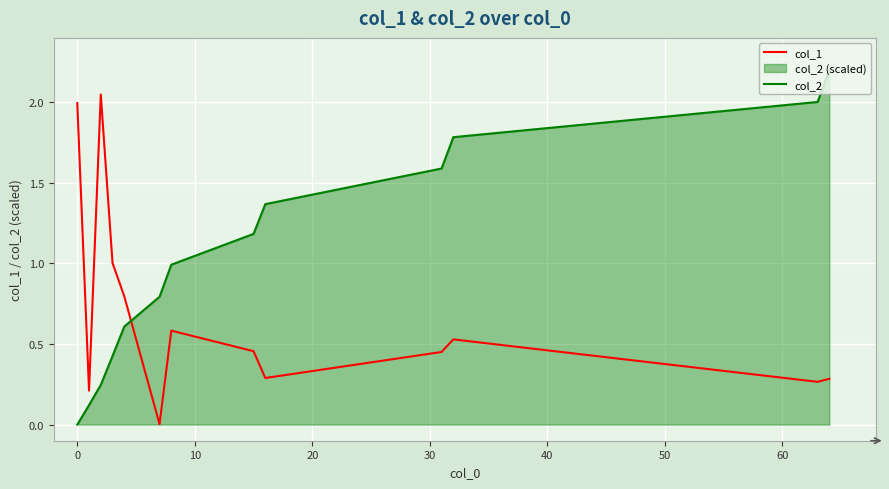

What is the greatest value displayed?

2.2